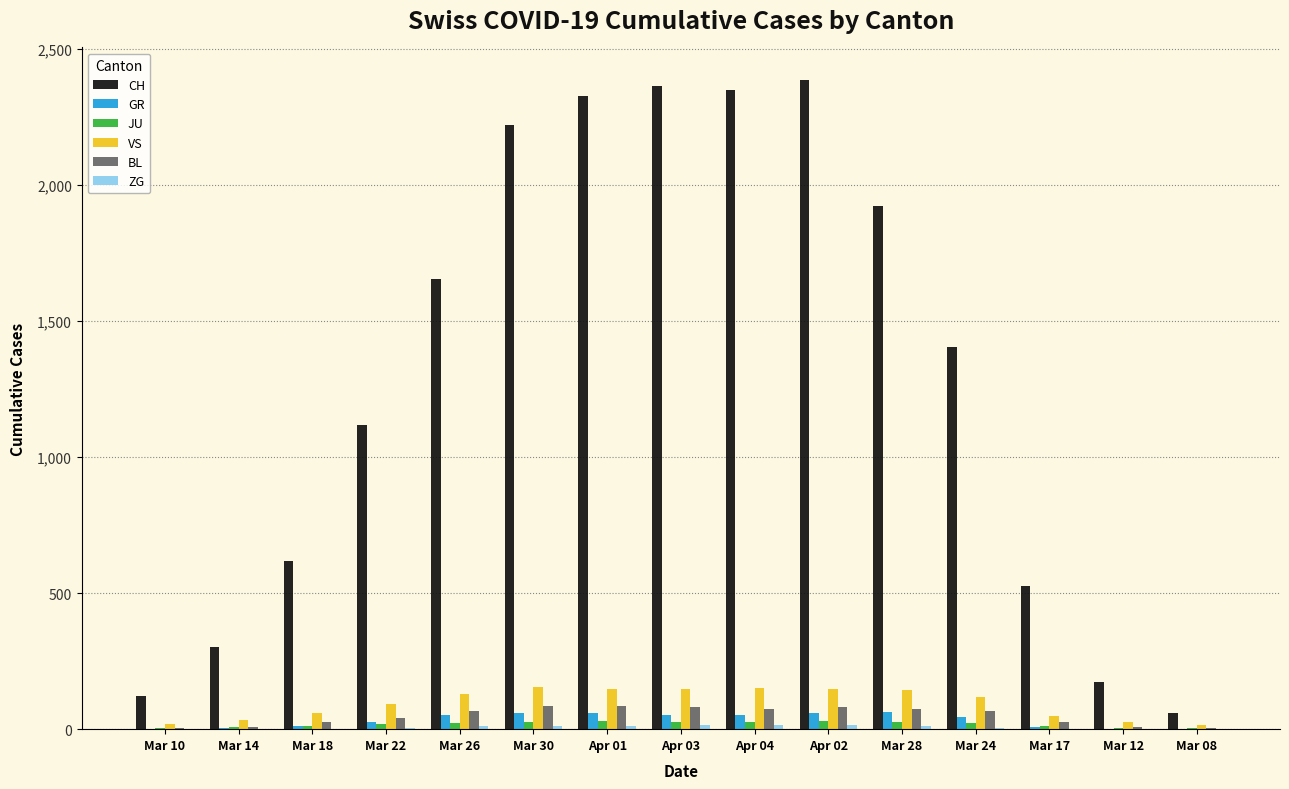

What is the greatest value displayed?

2387